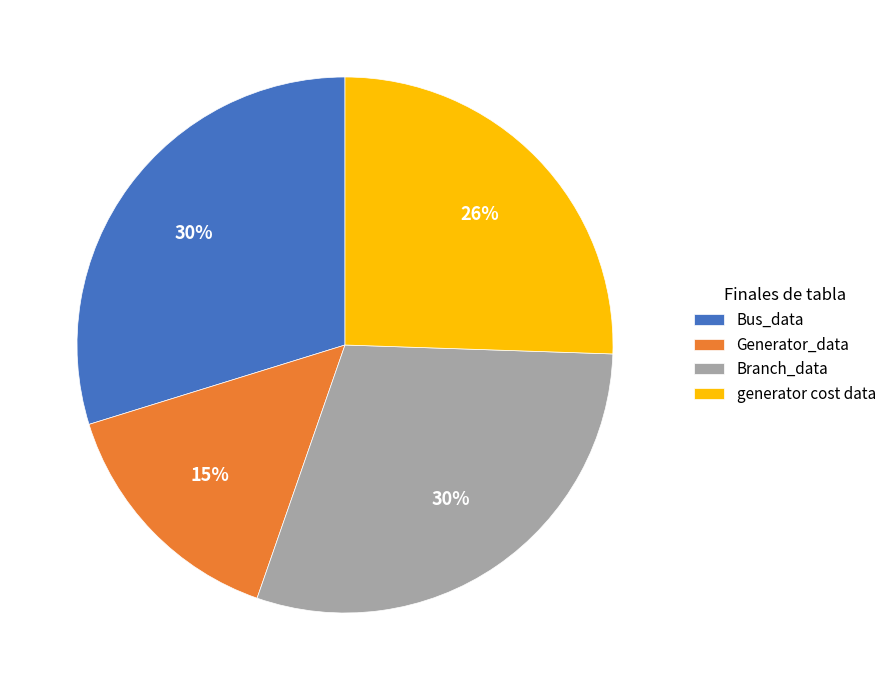

To the nearest percent, what is the difference between the largest and smallest slice percentages?

15%